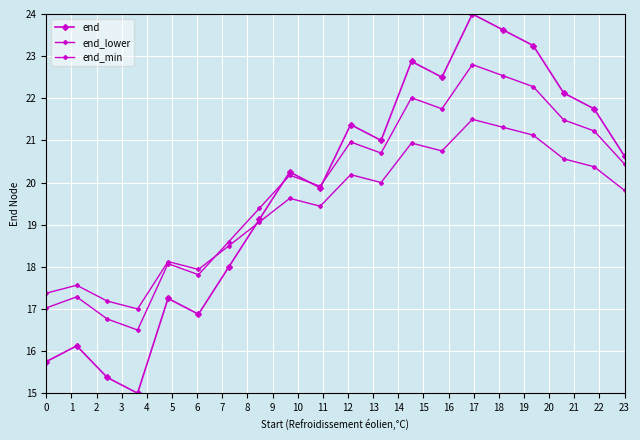

Reading left to right, list all the values displayed in this chart.

end: 15.7	16.1	15.4	15.0	17.2	16.9	18.0	19.1	20.2	19.9	21.4	21.0	22.9	22.5	24.0	23.6	23.2	22.1	21.7	20.6
end_lower: 17.0	17.3	16.8	16.5	18.1	17.8	18.6	19.4	20.2	19.9	21.0	20.7	22.0	21.7	22.8	22.5	22.3	21.5	21.2	20.4
end_min: 17.4	17.6	17.2	17.0	18.1	17.9	18.5	19.1	19.6	19.4	20.2	20.0	20.9	20.7	21.5	21.3	21.1	20.6	20.4	19.8